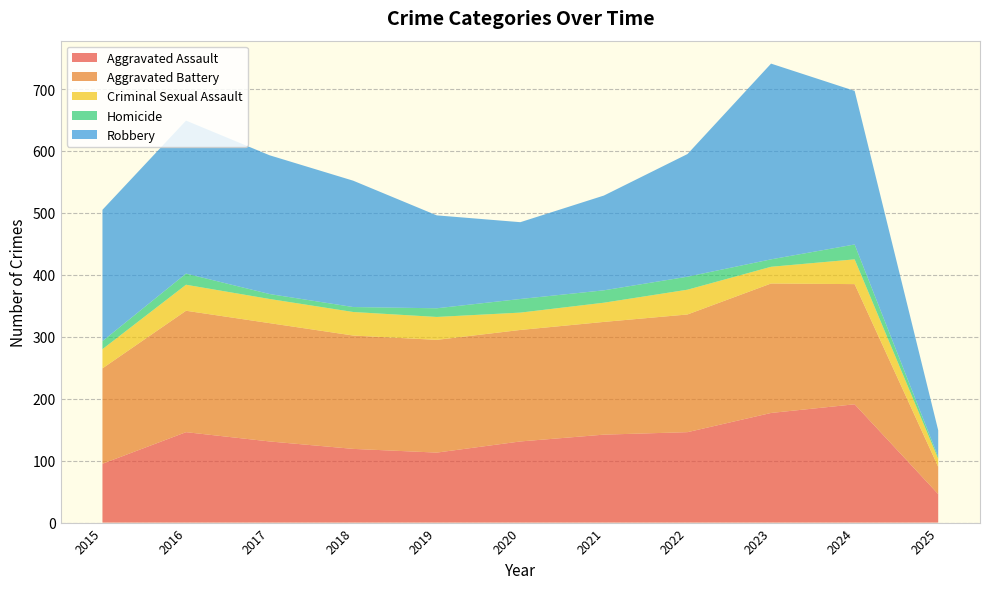

Reading left to right, what are all the values shown in this chart?

Aggravated Assault: 2015=95	2016=146	2017=131	2018=119	2019=113	2020=131	2021=142	2022=146	2023=177	2024=191	2025=46
Aggravated Battery: 2015=154	2016=196	2017=191	2018=183	2019=182	2020=180	2021=182	2022=190	2023=209	2024=194	2025=44
Criminal Sexual Assault: 2015=31	2016=42	2017=39	2018=38	2019=37	2020=28	2021=31	2022=40	2023=27	2024=40	2025=13
Homicide: 2015=13	2016=18	2017=8	2018=8	2019=14	2020=22	2021=20	2022=21	2023=12	2024=24	2025=3
Robbery: 2015=212	2016=247	2017=224	2018=204	2019=150	2020=124	2021=153	2022=198	2023=316	2024=248	2025=43